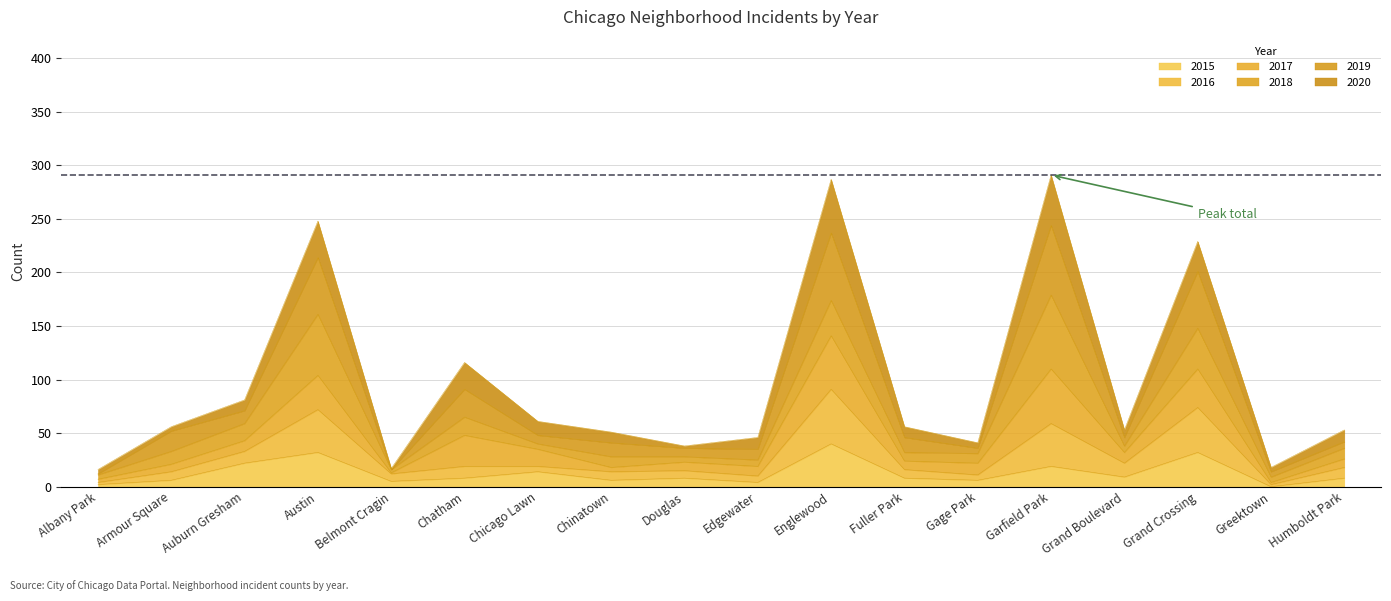

True or false: 2019 and 2016 intersect in this chart.

False